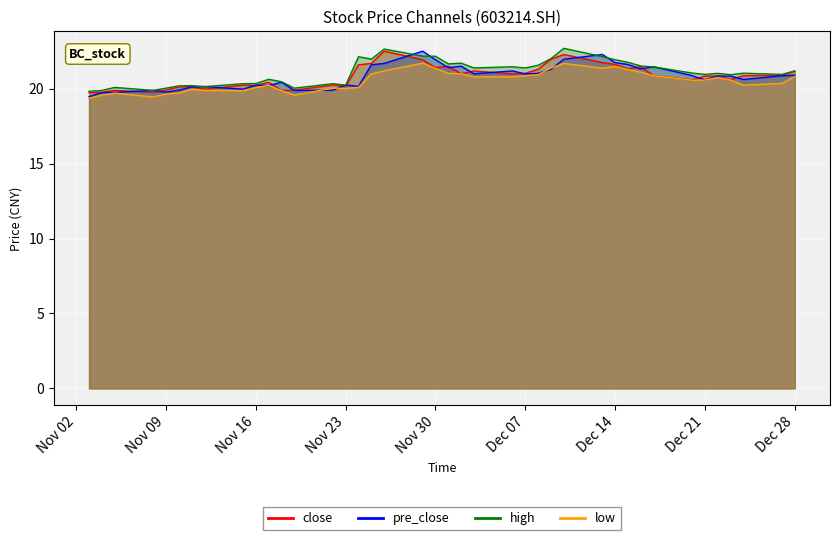

At which label does high reach its minimum?

20211103